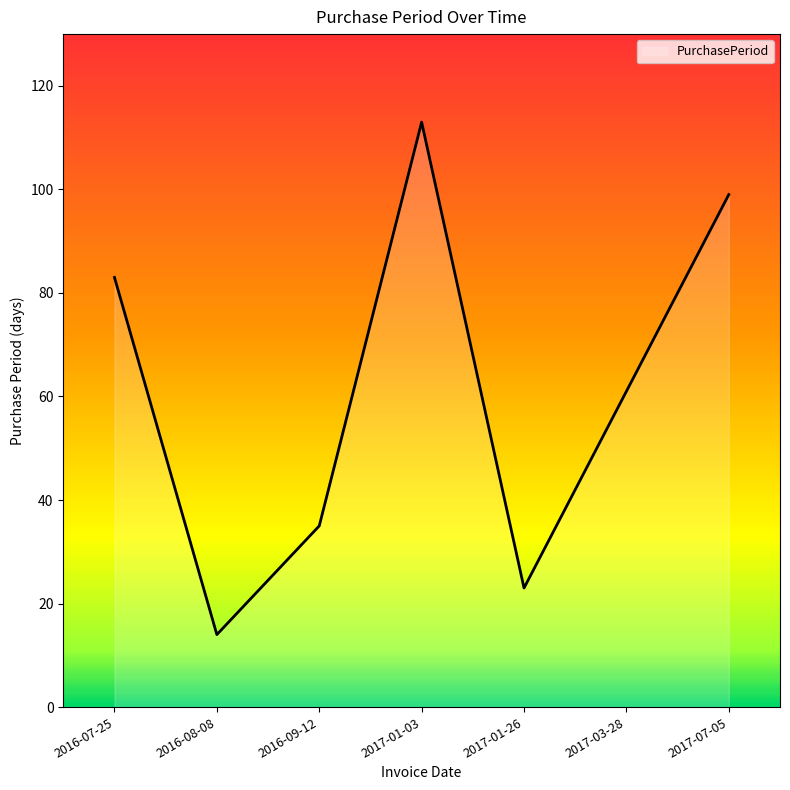

The value at 2017-01-03 is 171. True or false?

False